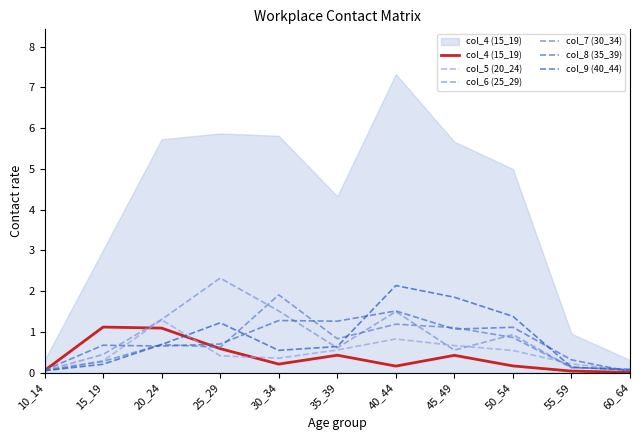

How many lines are shown in the chart?

6